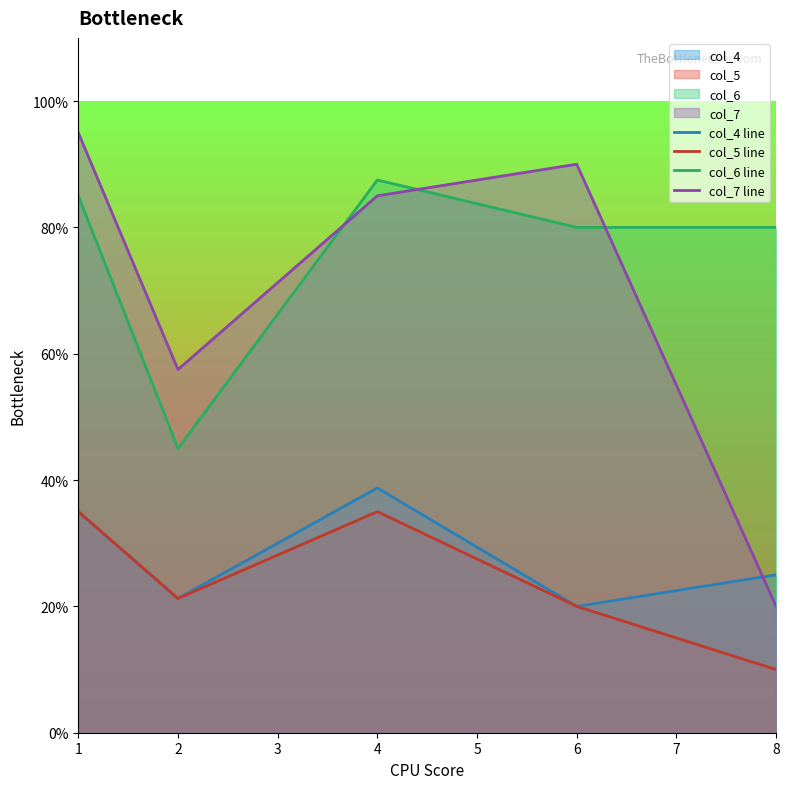

Is the value of col_4 line at 6 greater than the value of col_5 line at 8?

Yes